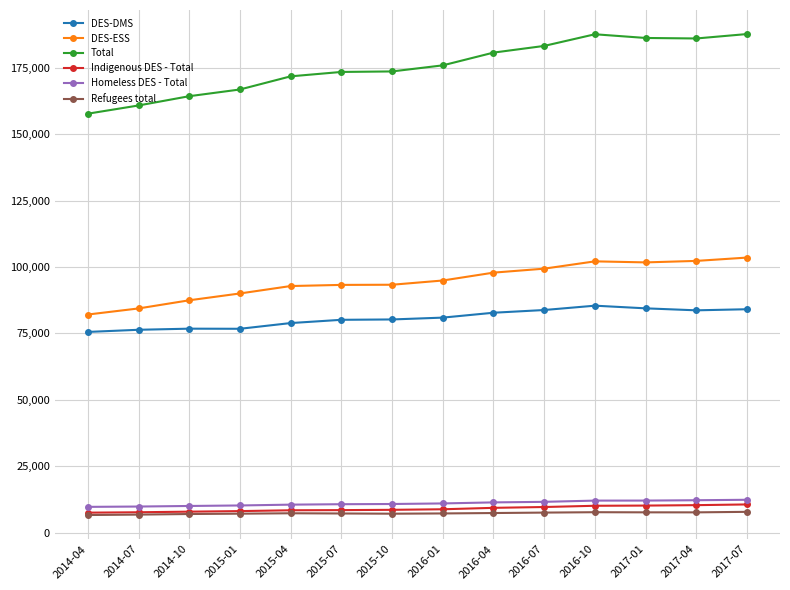

True or false: Refugees total has more than 1 interior local peaks.

True